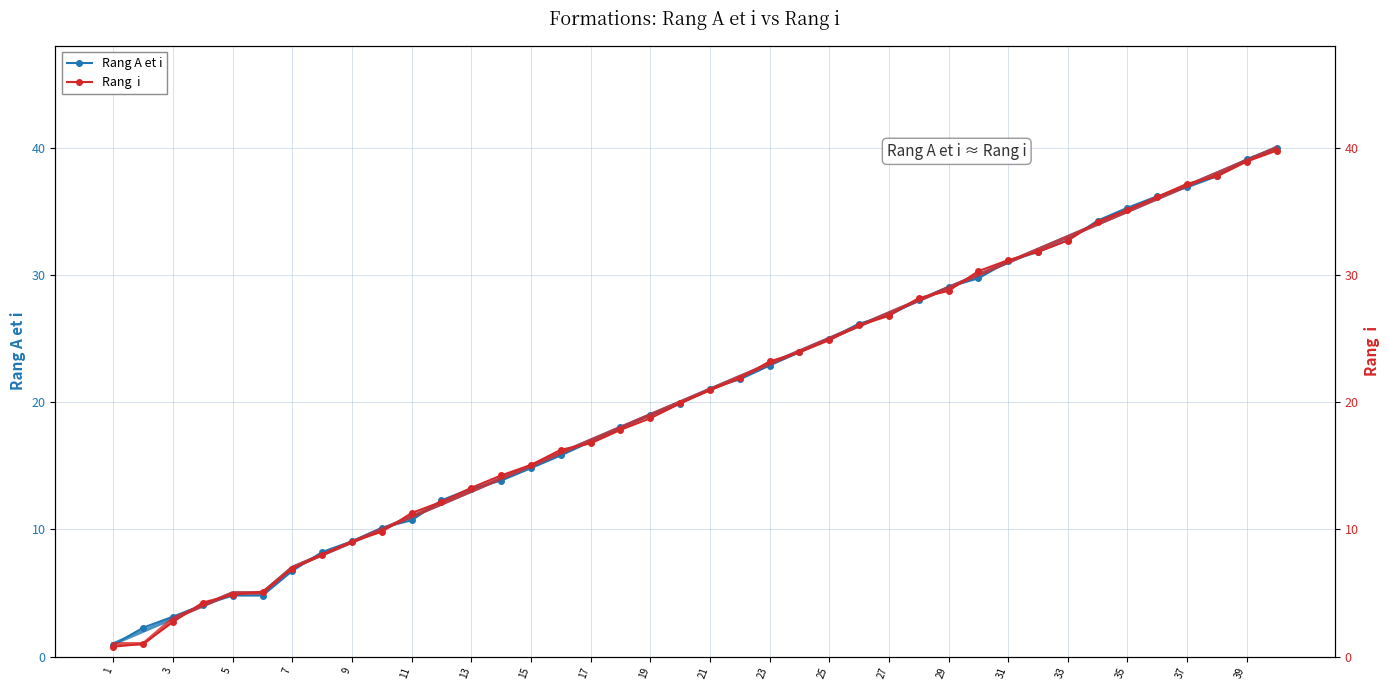

How many categories are shown in the chart?

40